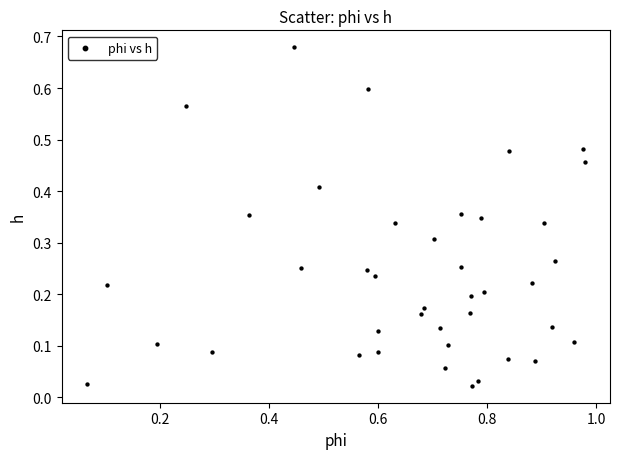

What is the range of X values (max minus min)?

0.9